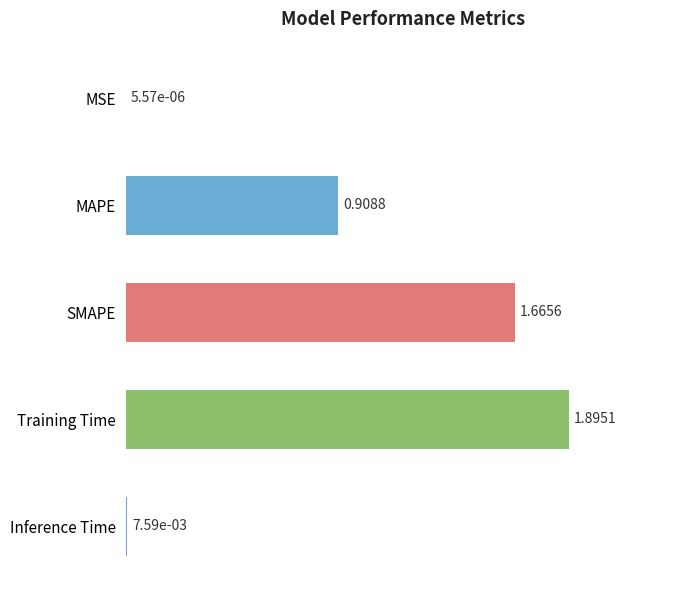

Which label corresponds to the largest value in the chart?

Training Time